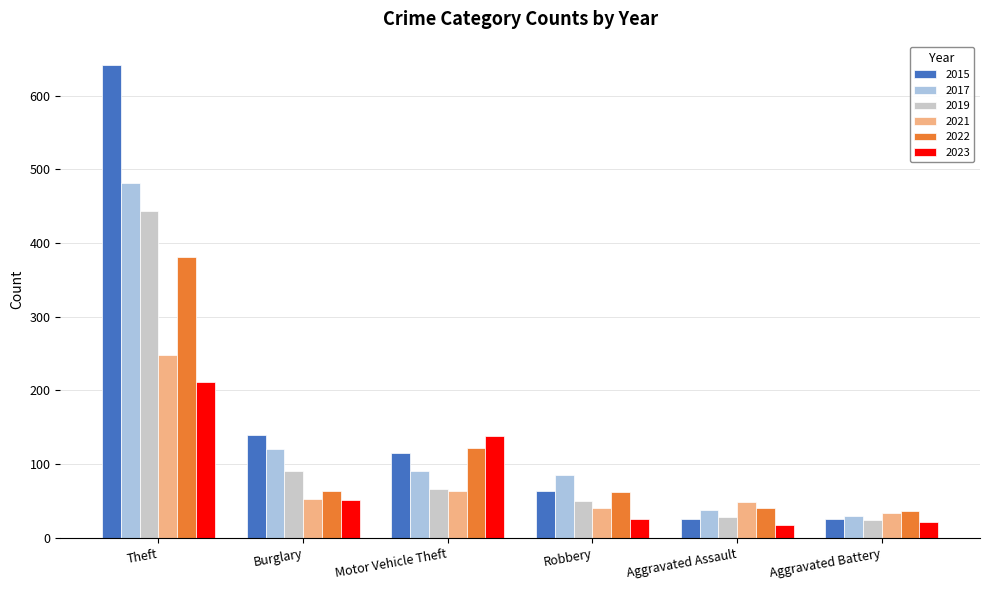

What is the difference between the highest and lowest values at Aggravated Battery?

15